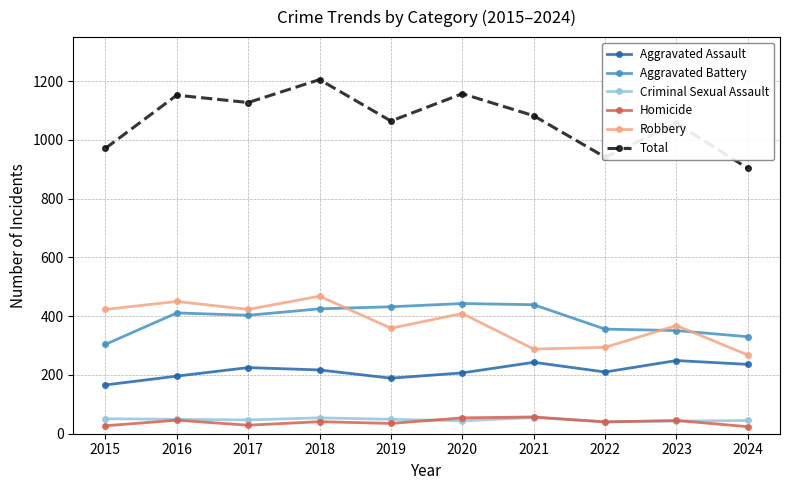

What is the sum of the Homicide values at 2016 and 2020?

100